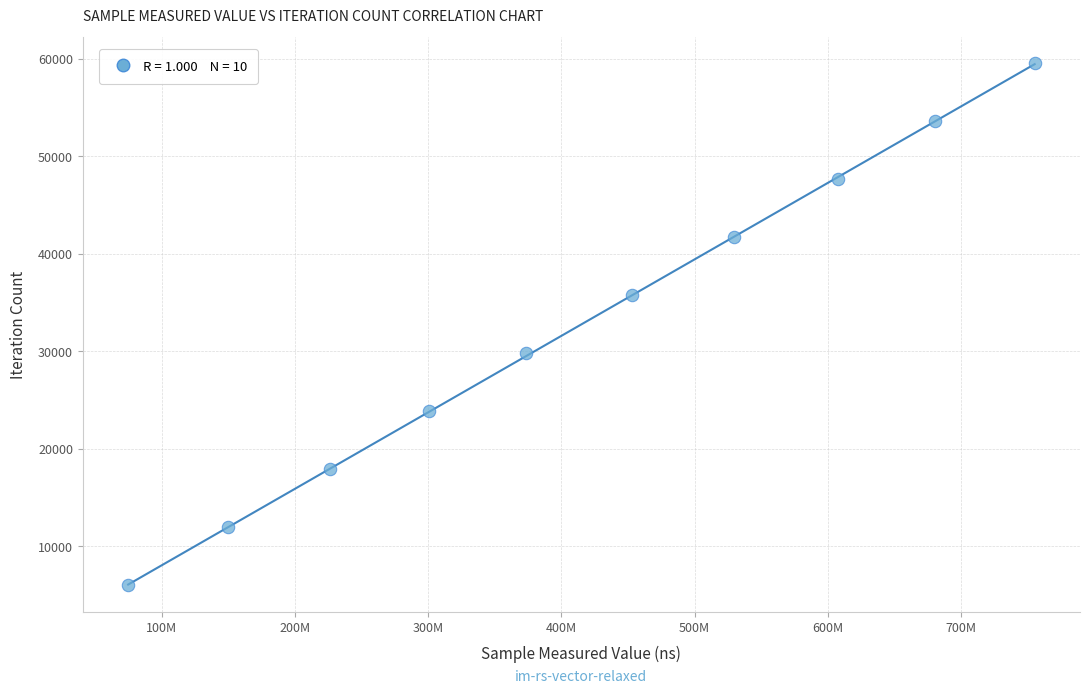

What is the average X value?

414994935